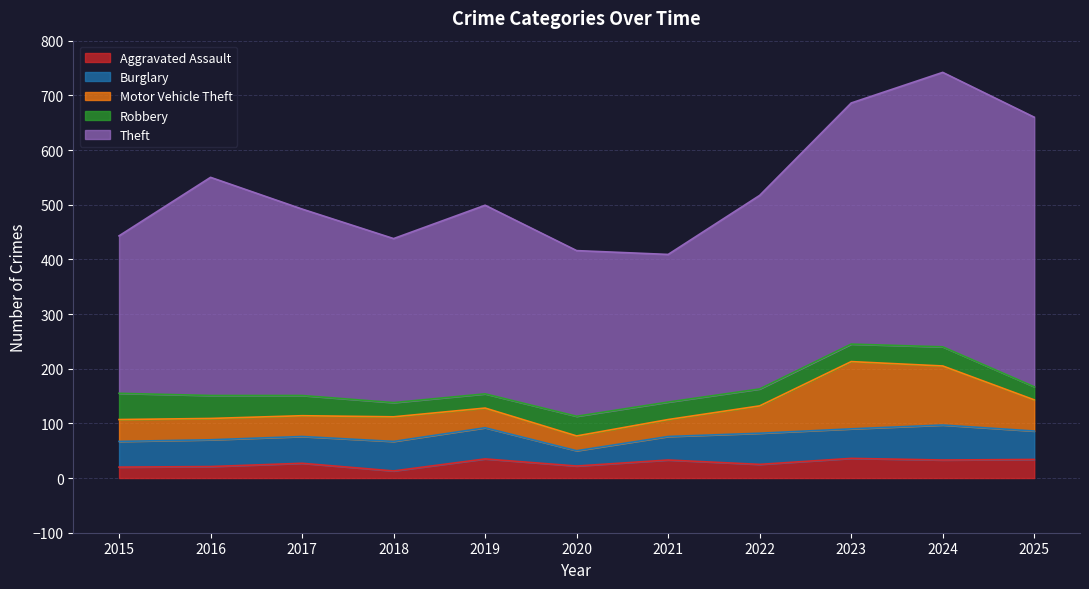

True or false: Robbery and Burglary intersect in this chart.

True